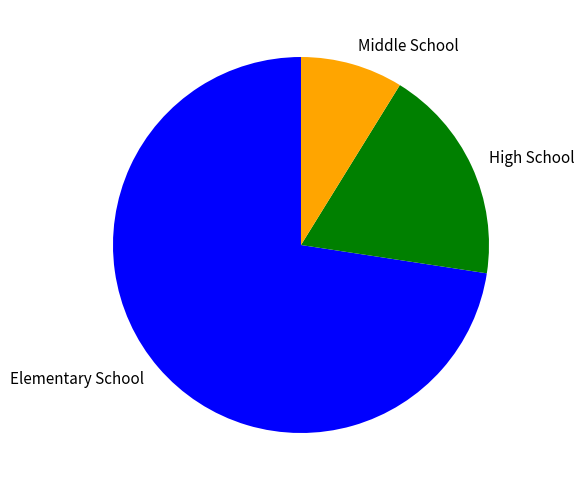

Combined, do Middle School and Elementary School account for over 50%?

Yes